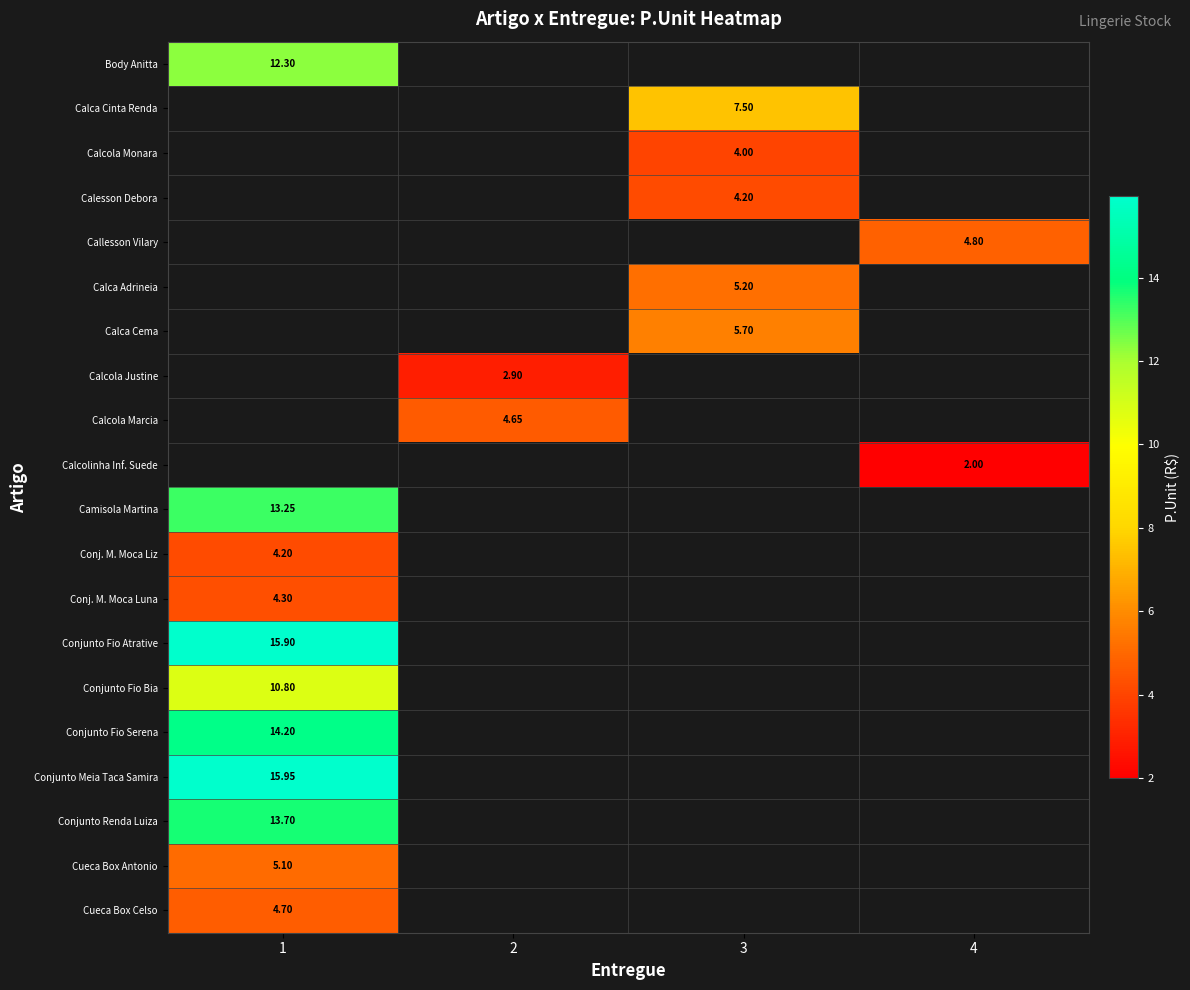

Which label corresponds to the largest value in the chart?

1